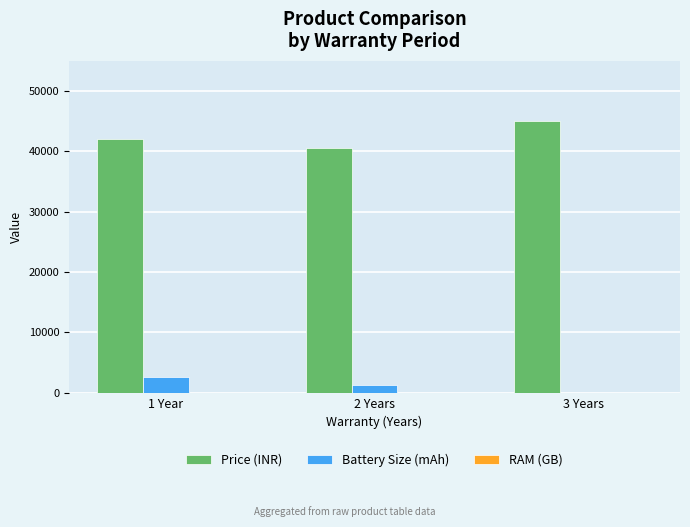

Which series has the largest total across all categories?

Price (INR)